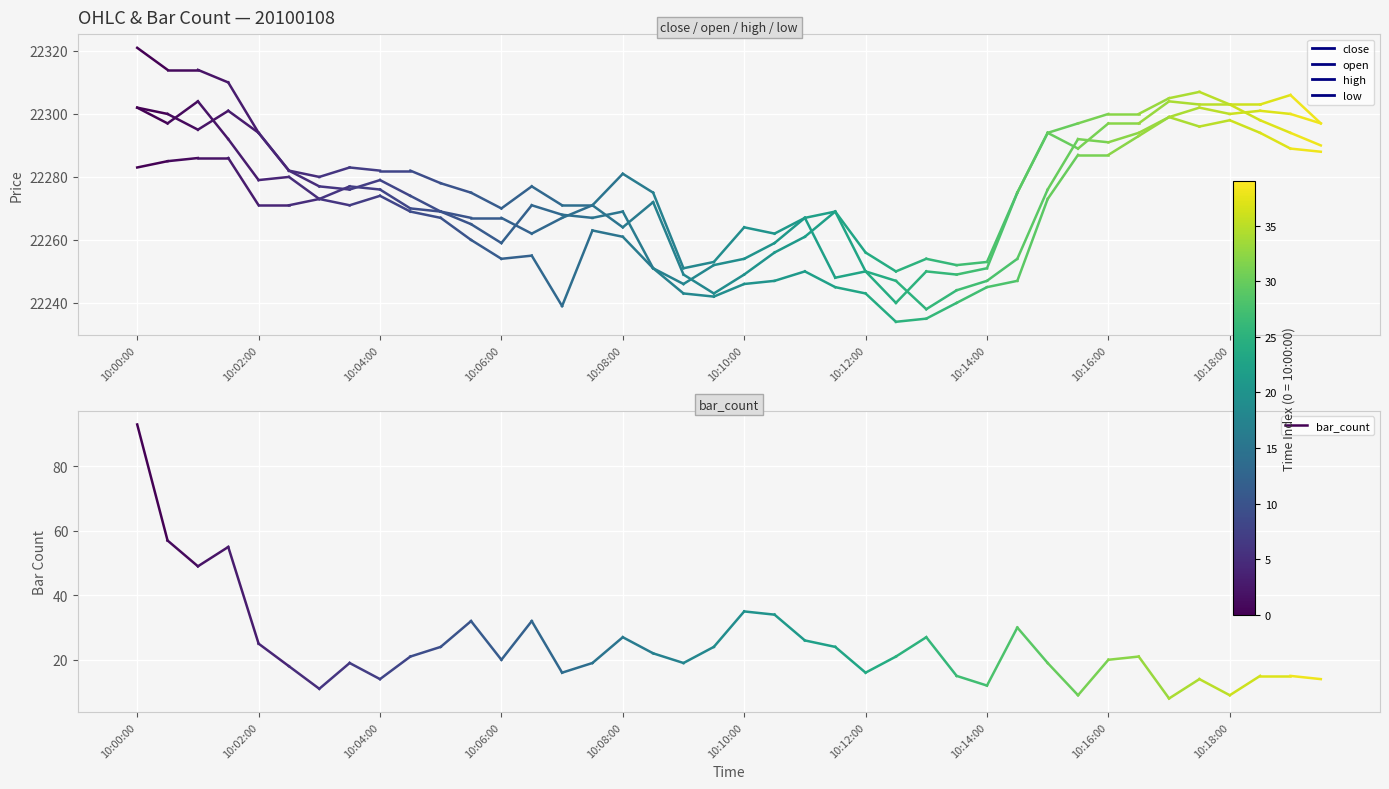

Which series changed the most between 10:00:00 and 10:02:00?

bar_count